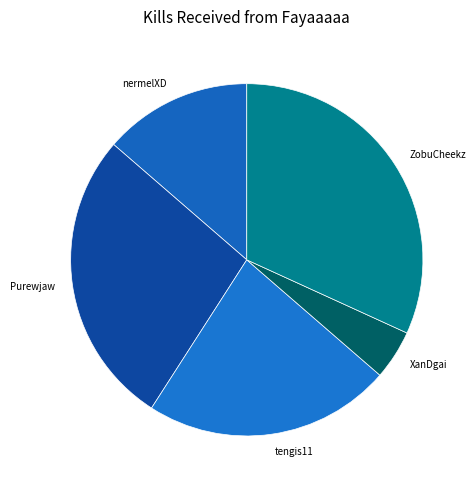

Rank the categories by value from lowest to highest.

XanDgai, nermelXD, tengis11, Purewjaw, ZobuCheekz